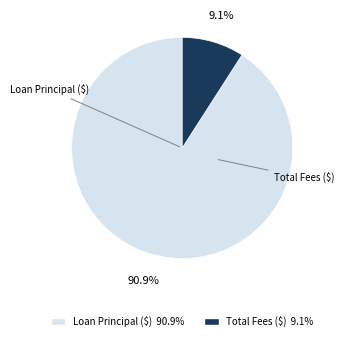

To the nearest percent, what percentage of the pie is Loan Principal ($)?

91%